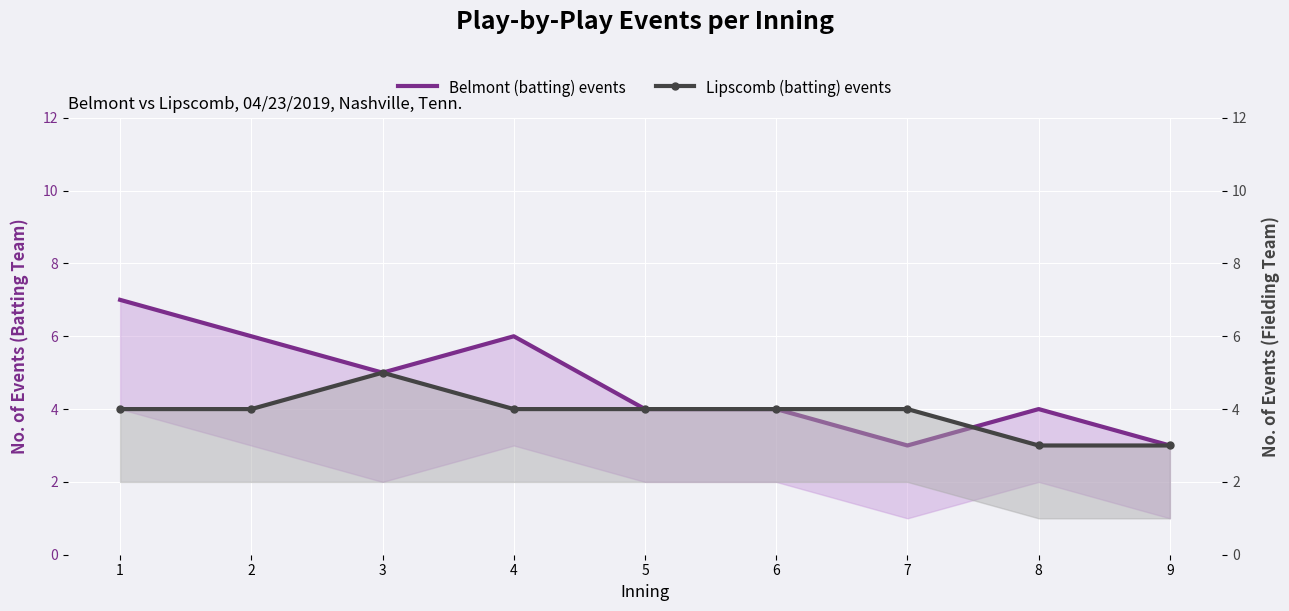

What is the difference between the maximum and minimum values in the Belmont (batting) events series?

4